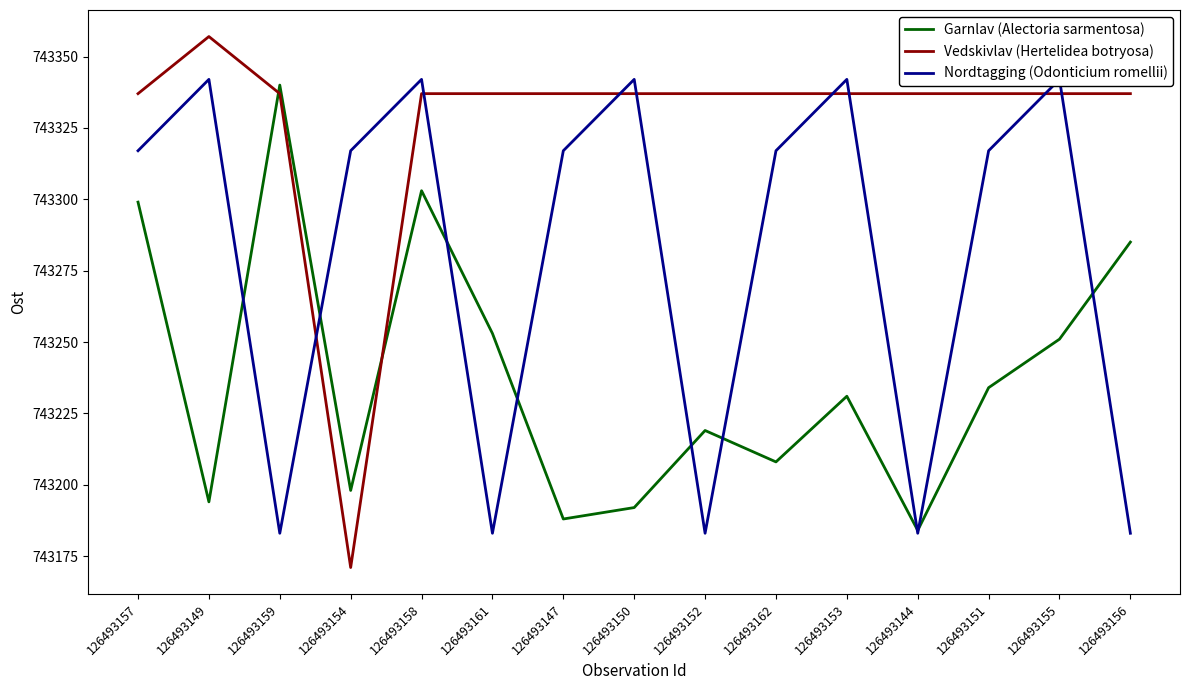

True or false: Nordtagging (Odonticium romellii) has more than 0 interior local peaks.

True